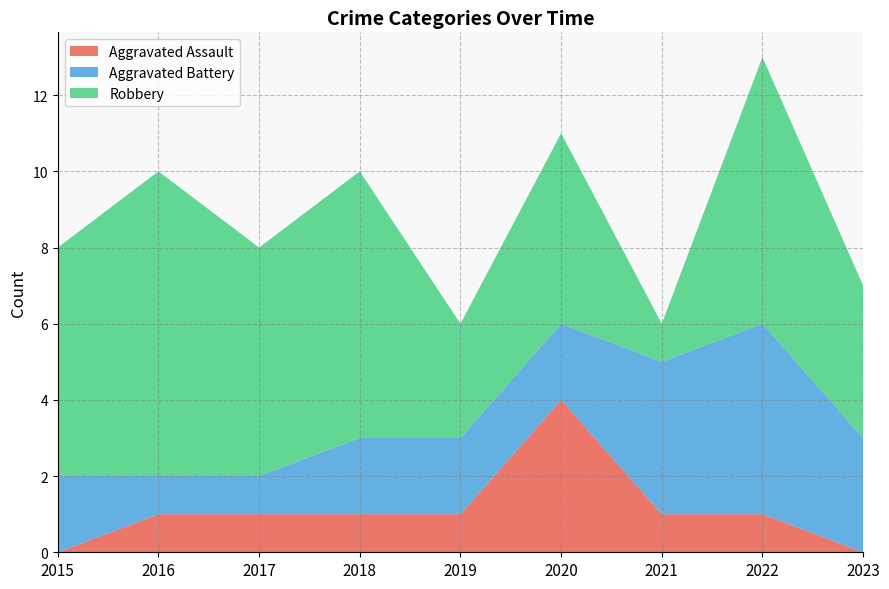

Reading left to right, transcribe all the data shown in this chart.

Aggravated Assault: 0	1	1	1	1	4	1	1	0
Aggravated Battery: 2	1	1	2	2	2	4	5	3
Robbery: 6	8	6	7	3	5	1	7	4